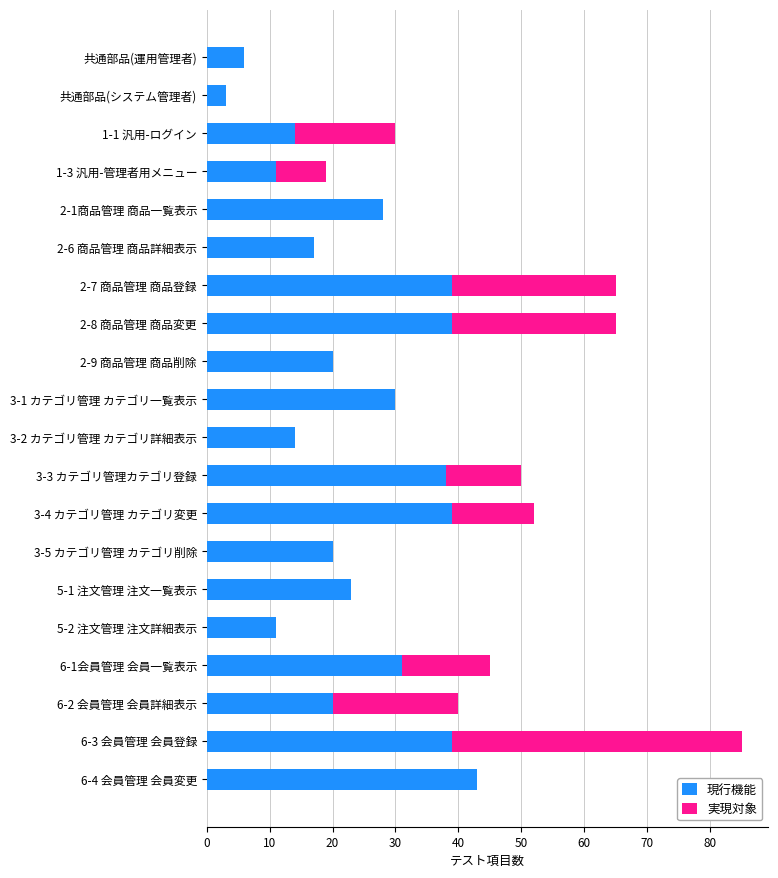

What is the maximum value for 現行機能?

43